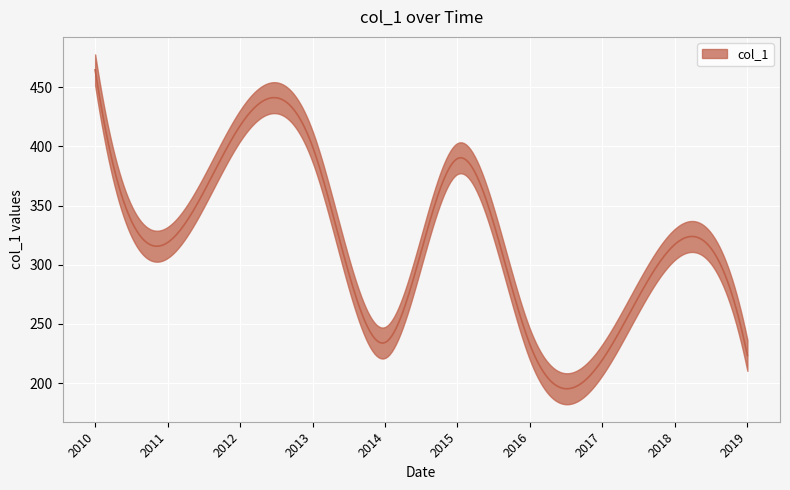

True or false: the data shows 394.7 at 2016-01-15.

False